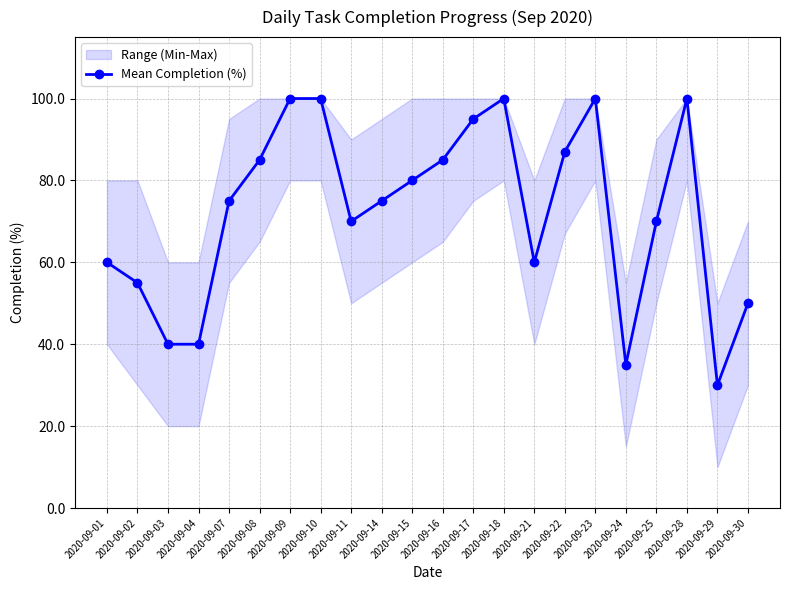

What is the approximate value at 2020-09-18?

100.0